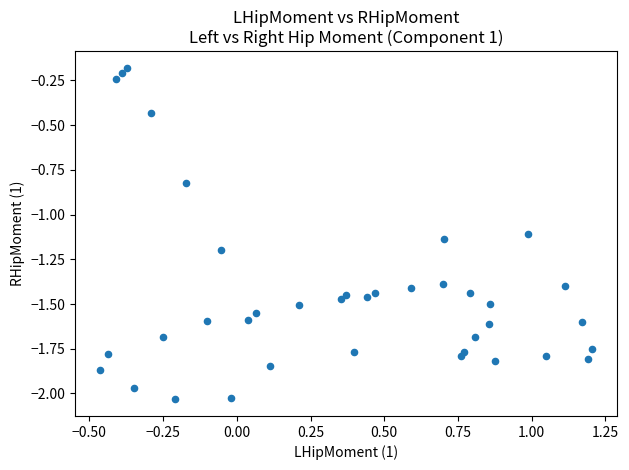

What is the range of X values (max minus min)?

1.7